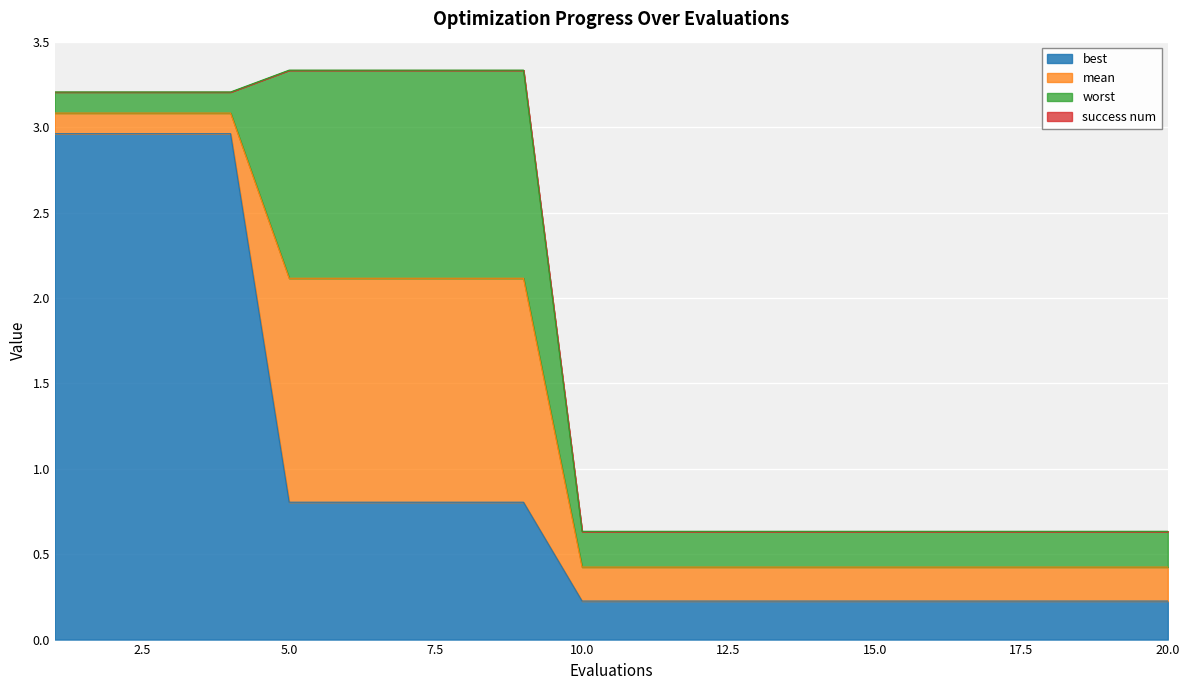

At which label does worst reach its peak?

5